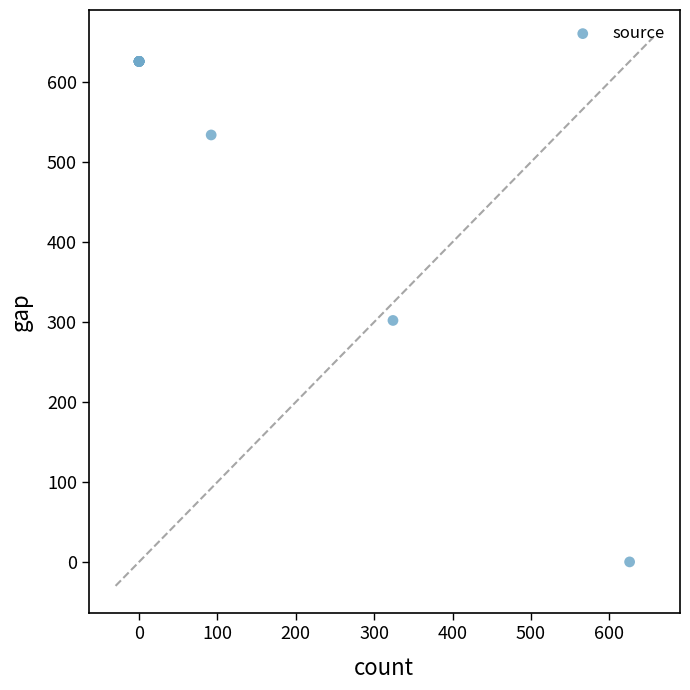

What Y value in the scatter plot is closest to 313?

302